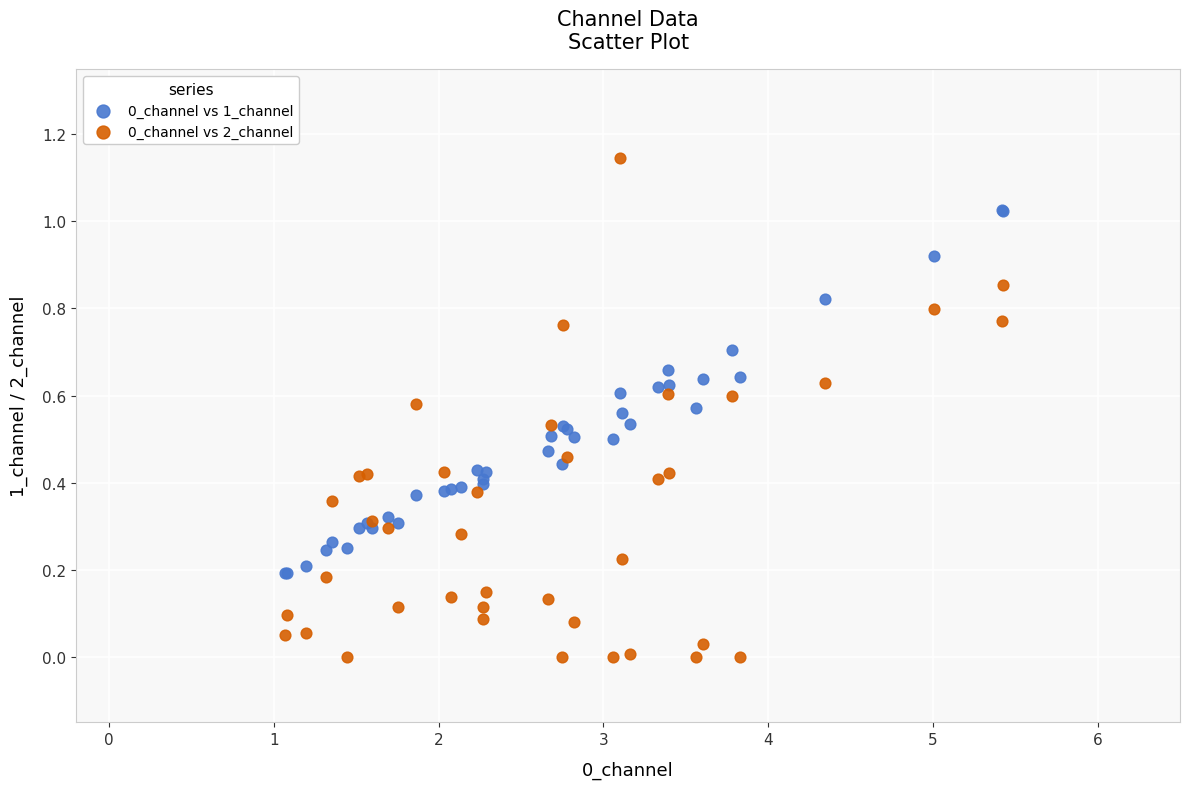

What is the X range (max minus min) for the scatter plot?

4.4